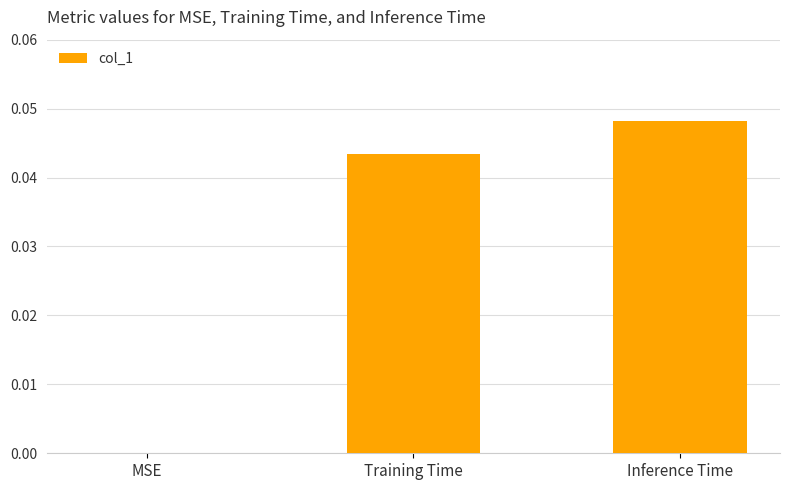

True or false: the data shows 0.1 at Inference Time.

False